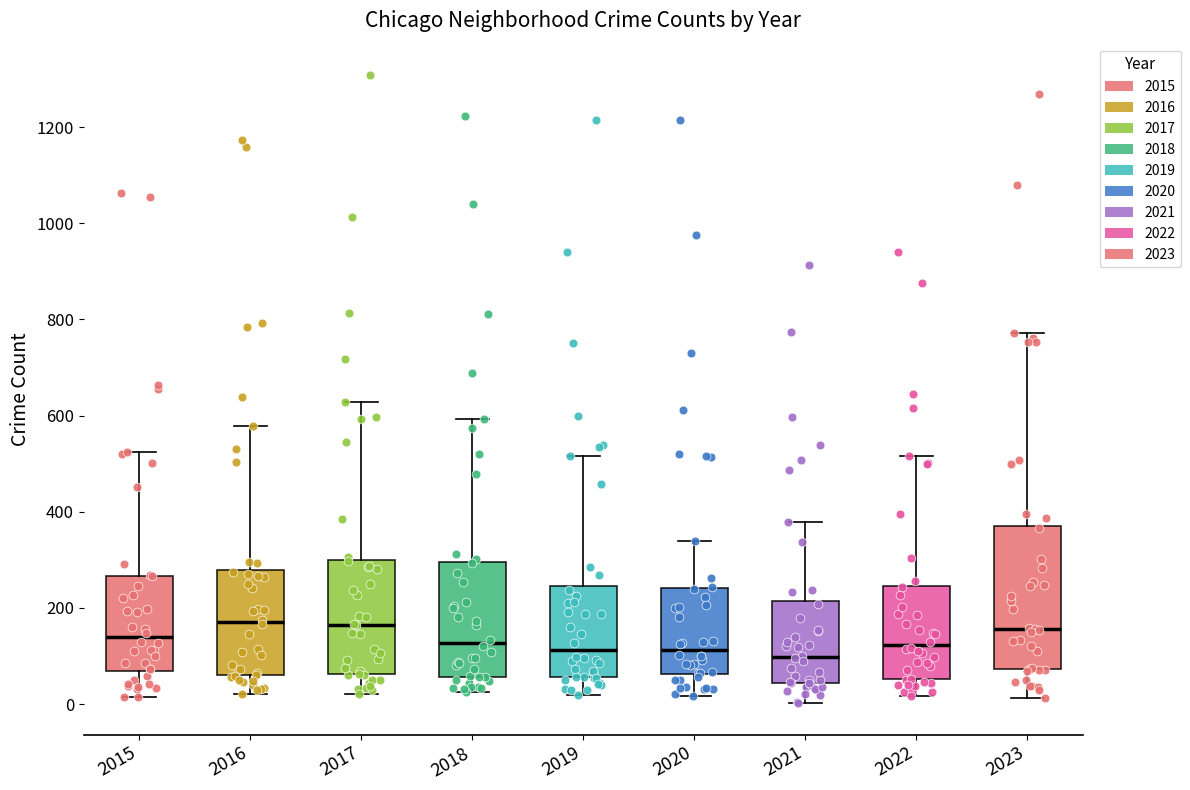

Reading left to right, read every box against the y-axis: the position of its median line, the range the box covers, and the ends of its whiskers. The values are not printed on the chart, so give them approximately, as read against the axis.

2015: median 140, box 60 to 260, whiskers 20 to 520
2016: median 180, box 60 to 280, whiskers 20 to 580
2017: median 160, box 60 to 300, whiskers 20 to 620
2018: median 120, box 60 to 300, whiskers 20 to 600
2019: median 120, box 60 to 240, whiskers 20 to 520
2020: median 120, box 60 to 240, whiskers 20 to 340
2021: median 100, box 40 to 220, whiskers 0 to 380
2022: median 120, box 60 to 240, whiskers 20 to 520
2023: median 160, box 80 to 380, whiskers 20 to 780